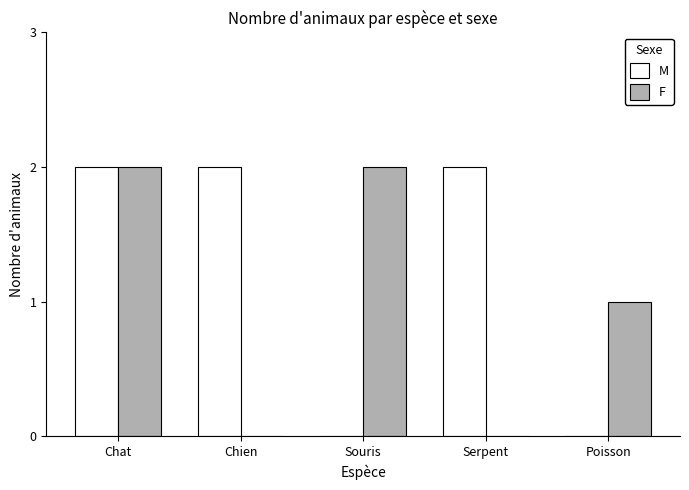

Are the bars horizontal?

No